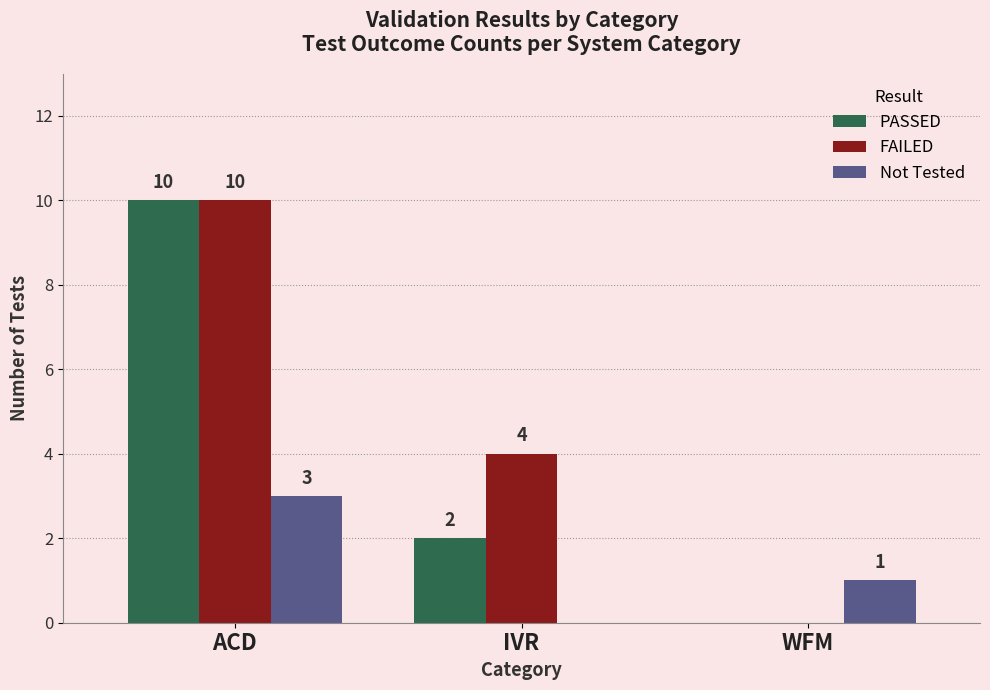

Read the Not Tested value at ACD.

3